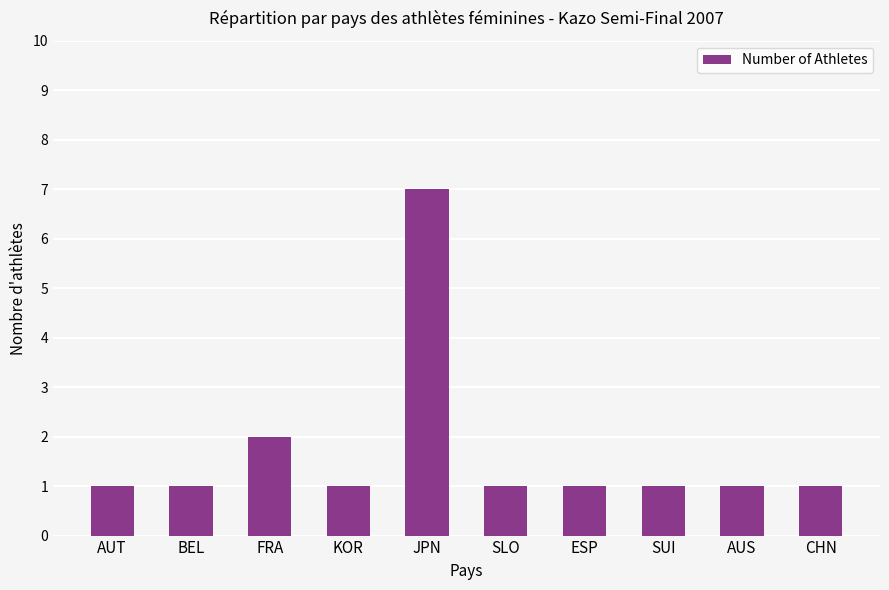

At which category does the chart reach its peak across all series?

JPN